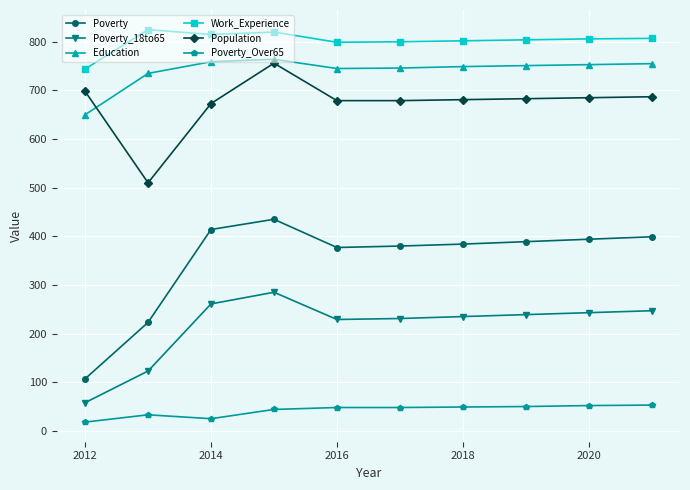

What is the lowest value of the Work_Experience series?

744